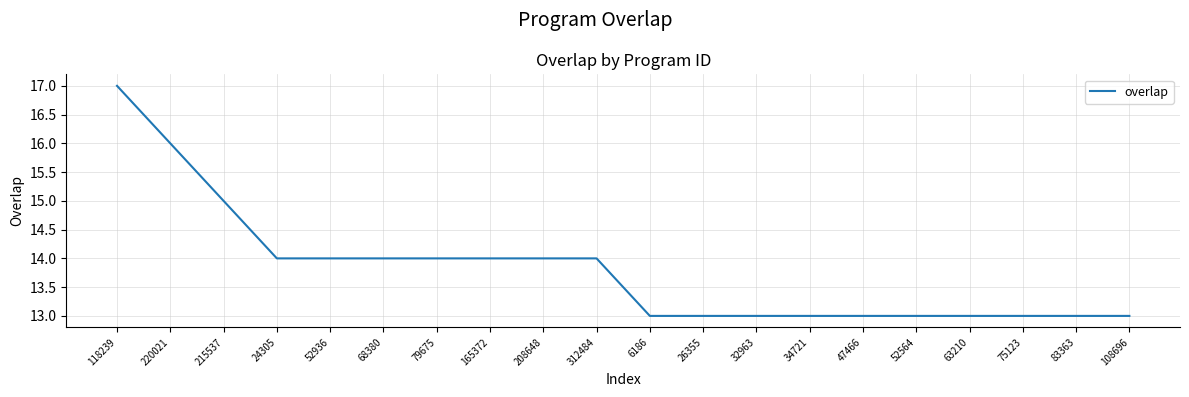

True or false: the data shows 8 at 6186.

False